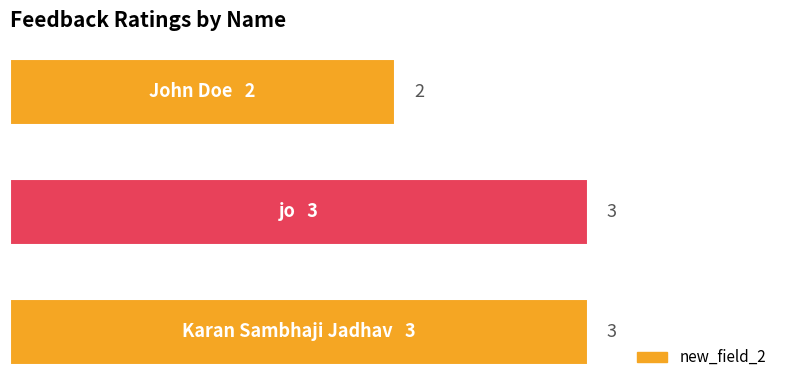

What is the average value?

3